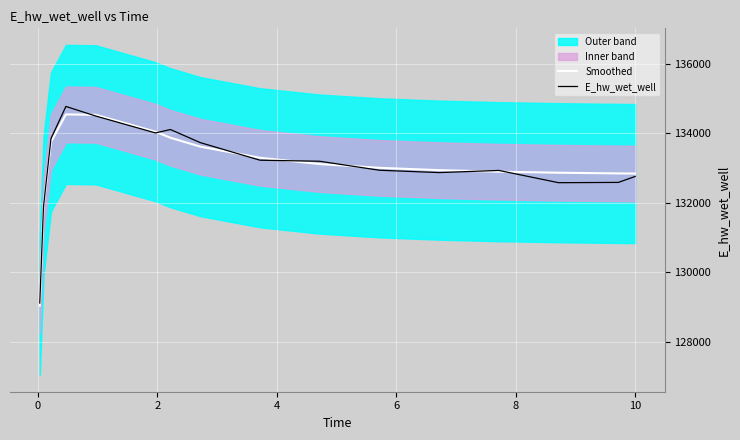

What is the difference between the maximum and minimum values in the Smoothed series?

5501.6